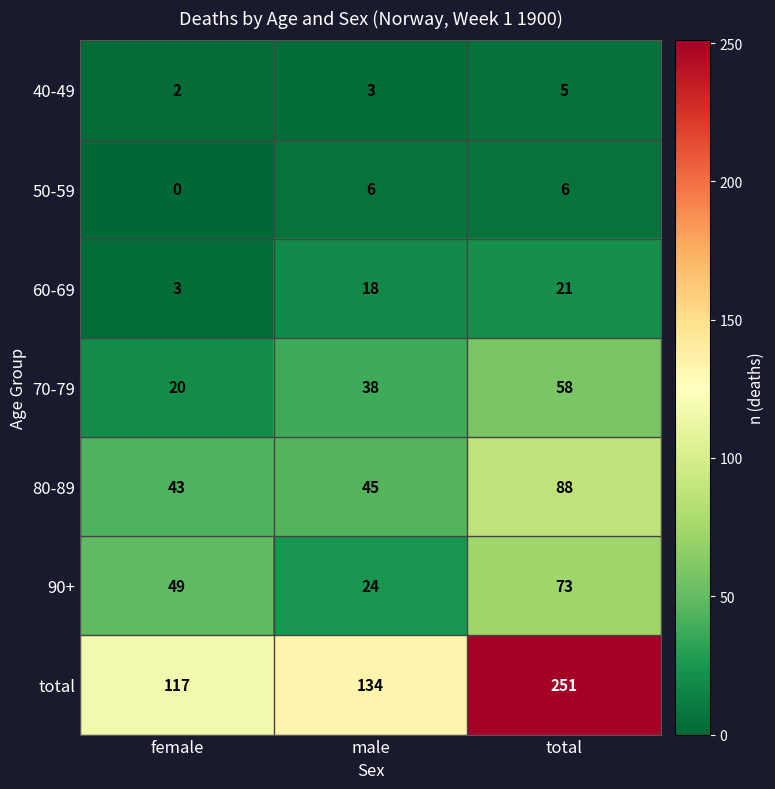

How many data points does each series have?

3